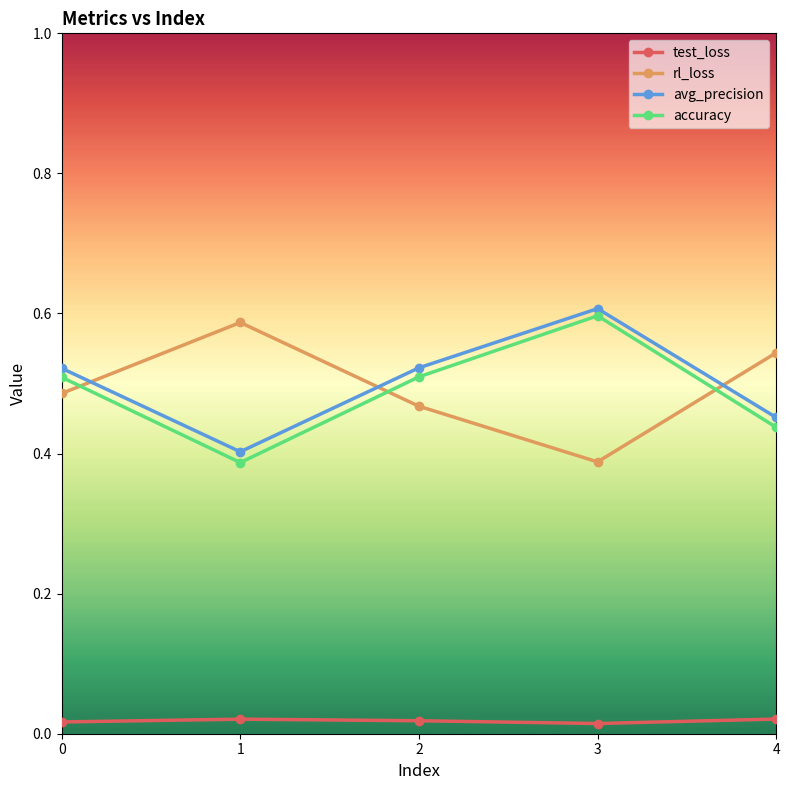

In rl_loss, how many points are higher than both neighbors (excluding endpoints)?

1